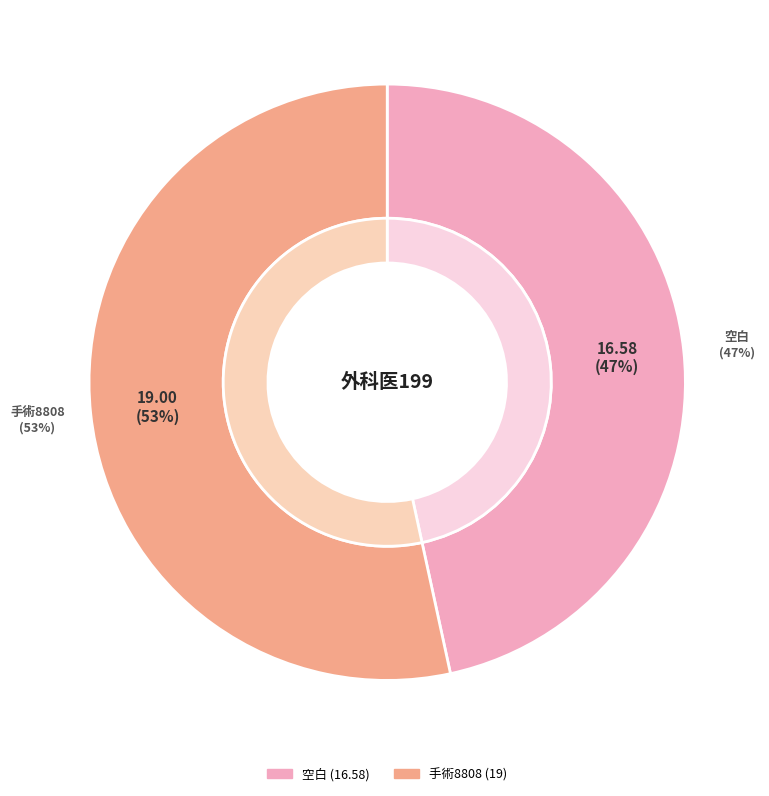

Rank the categories by value from highest to lowest.

手術8808, 空白